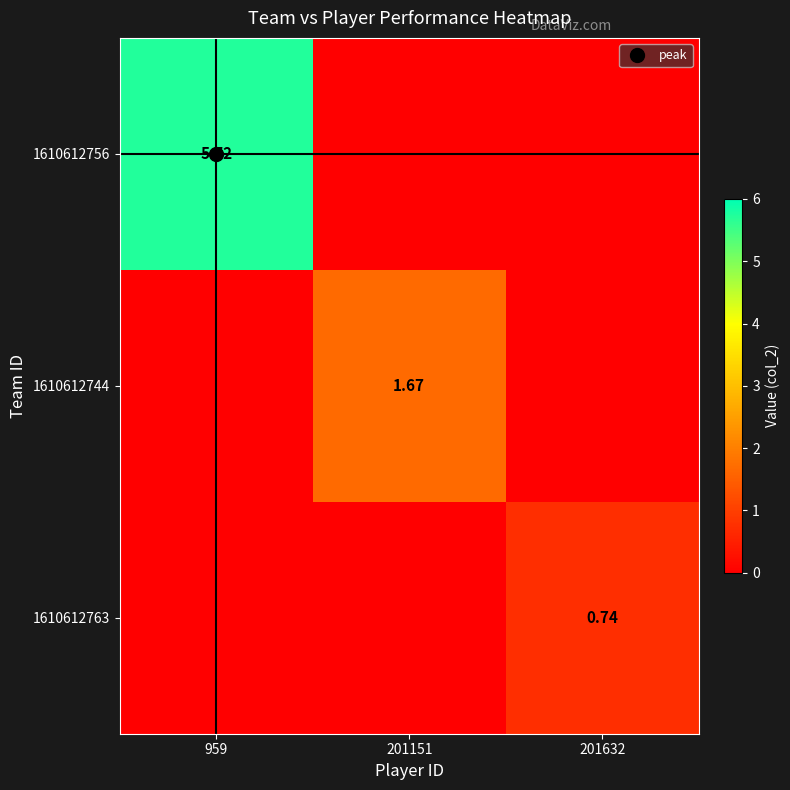

What is the total value across all series at 201151?

1.7